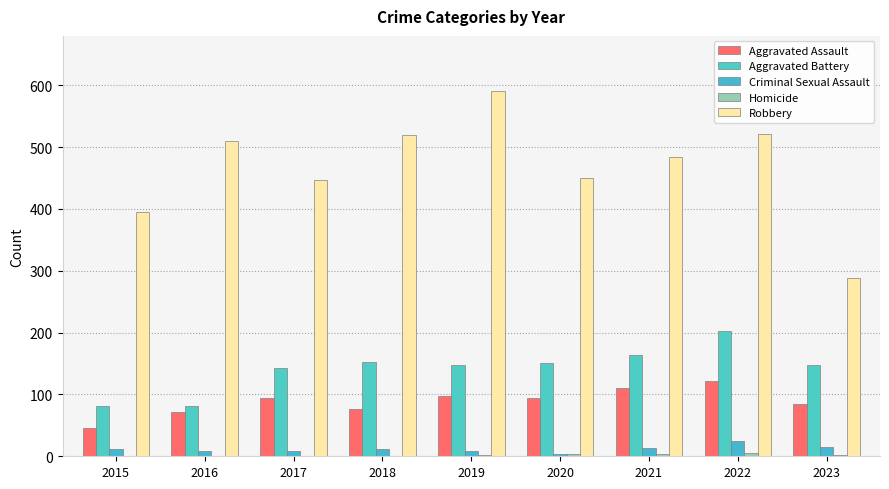

What is the difference between the maximum and minimum values in the Robbery series?

302